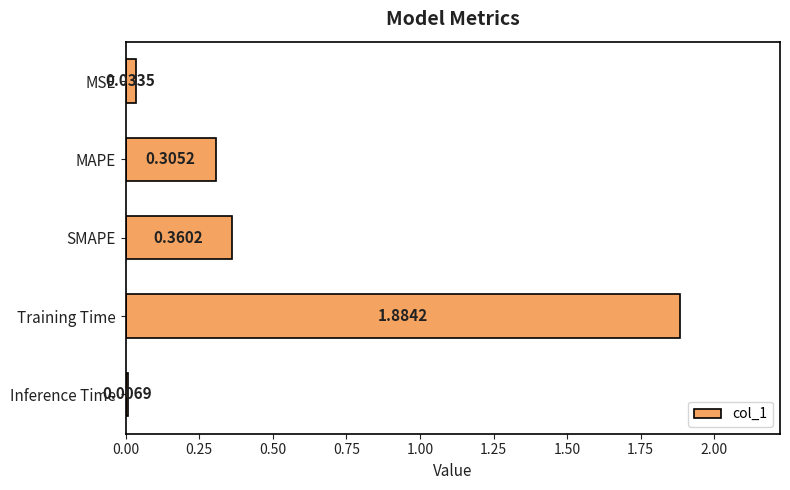

What is the average value?

0.5